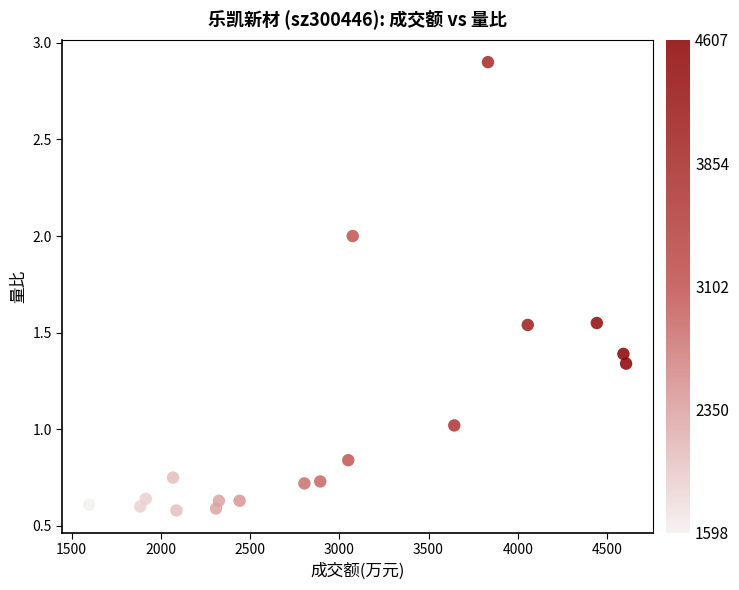

What is the range of Y values (max minus min)?

2.3